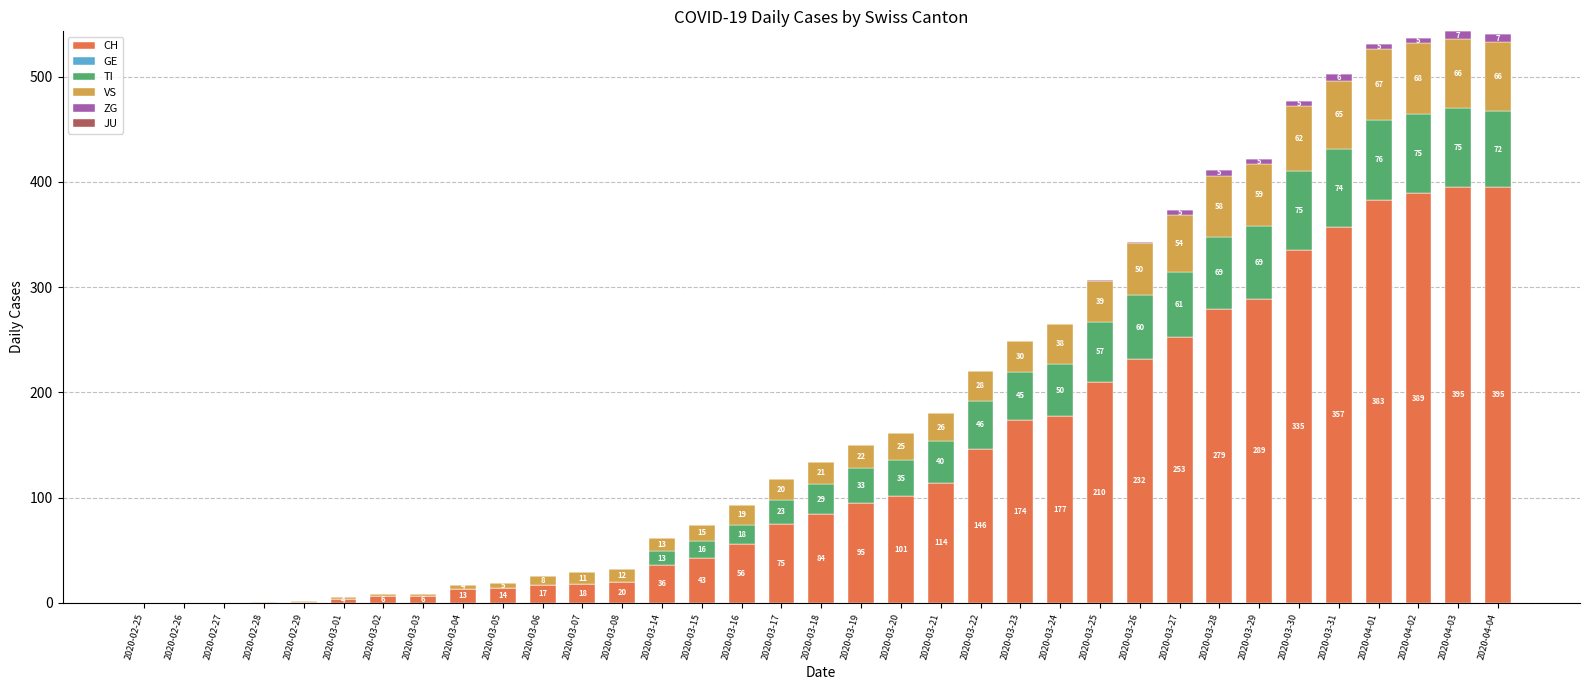

True or false: CH has a value of 540 at 2020-04-04.

False